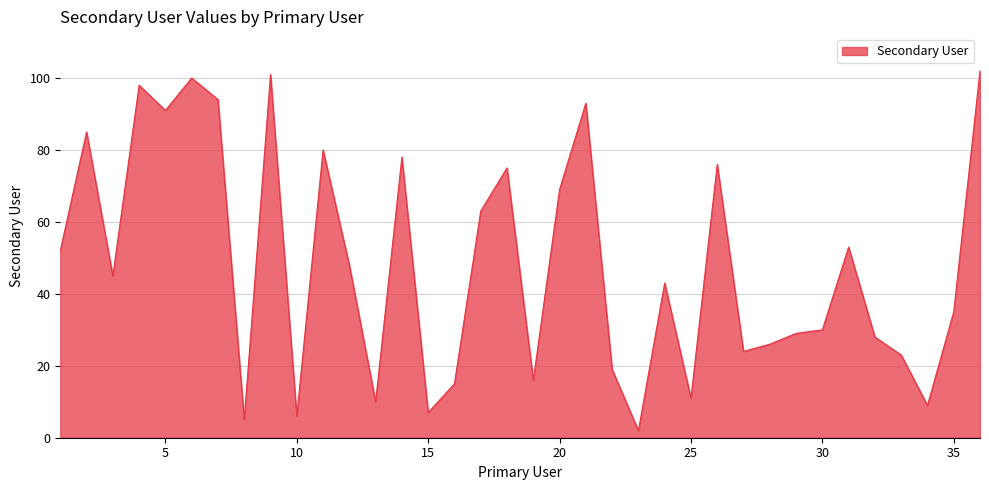

What is the difference between the maximum and minimum values?

100